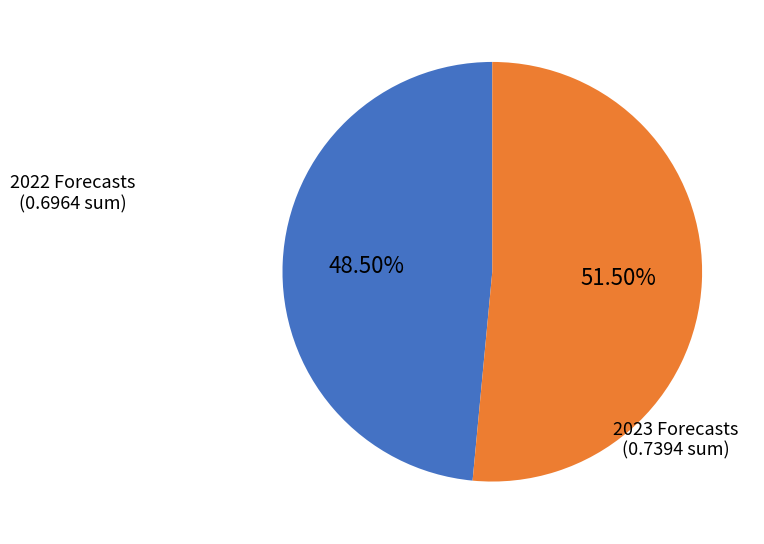

To the nearest percent, what is the difference between the largest and smallest slice percentages?

3%